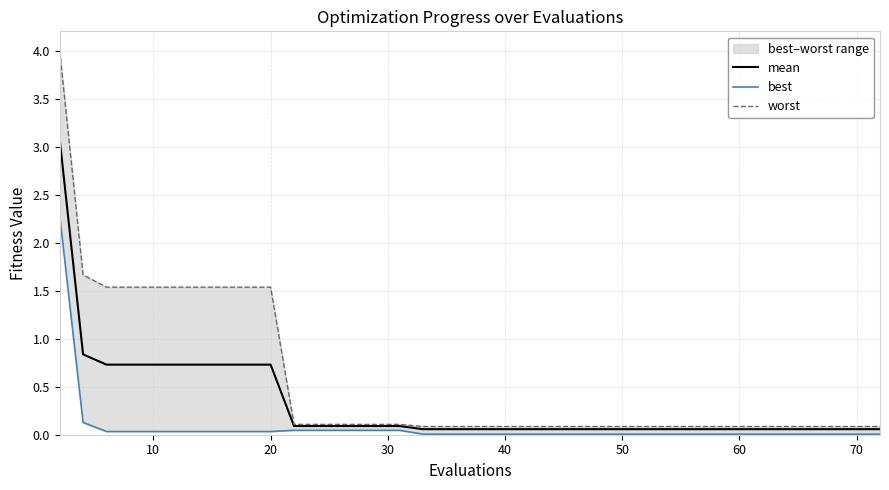

Which series has the widest spread of values?

worst